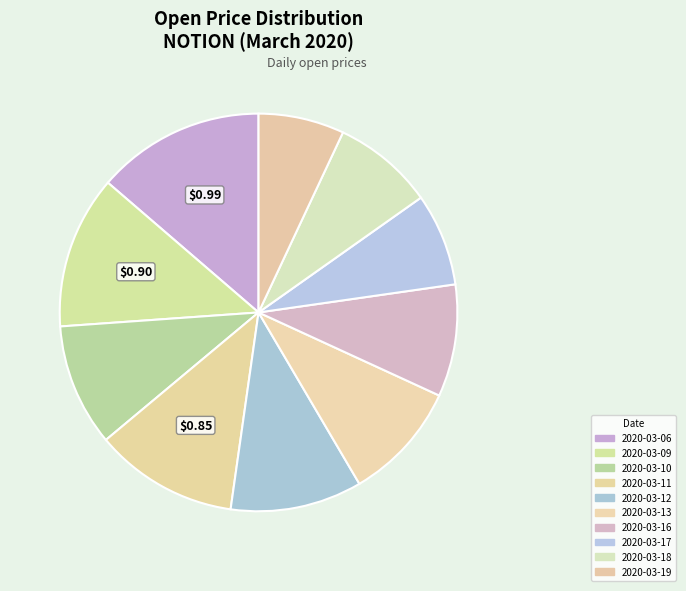

Count the number of slices in the pie.

10